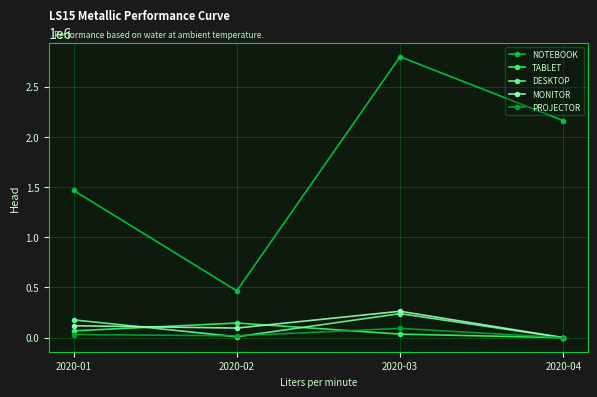

How many lines are shown in the chart?

5